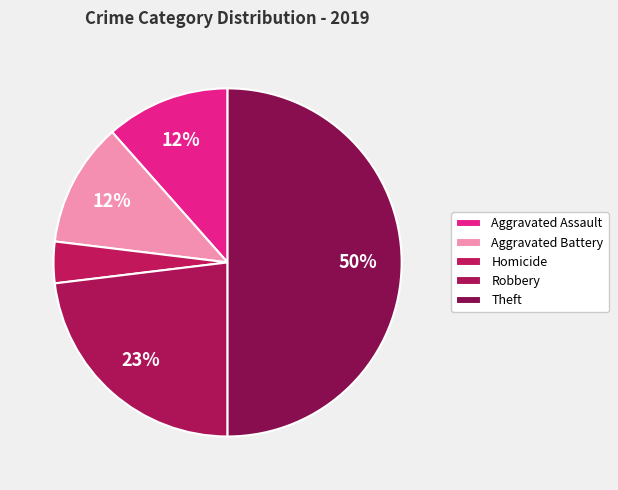

True or false: Aggravated Battery accounts for 15% of the total.

False